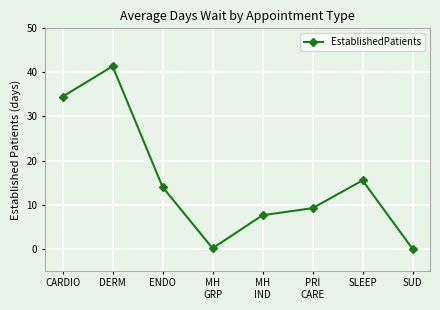

At which category does the data reach its first local peak?

DERM